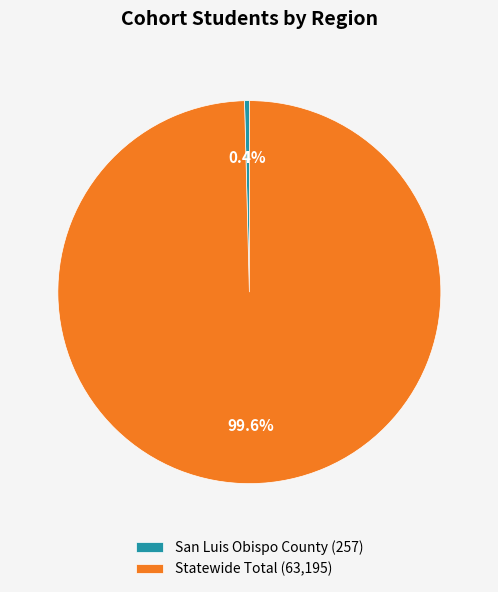

Which category accounts for the majority?

Statewide Total